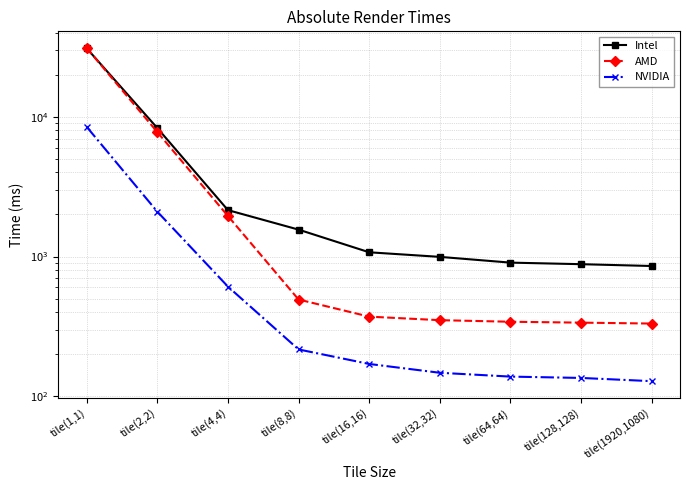

What is the difference between the maximum and minimum values in the AMD series?

30811